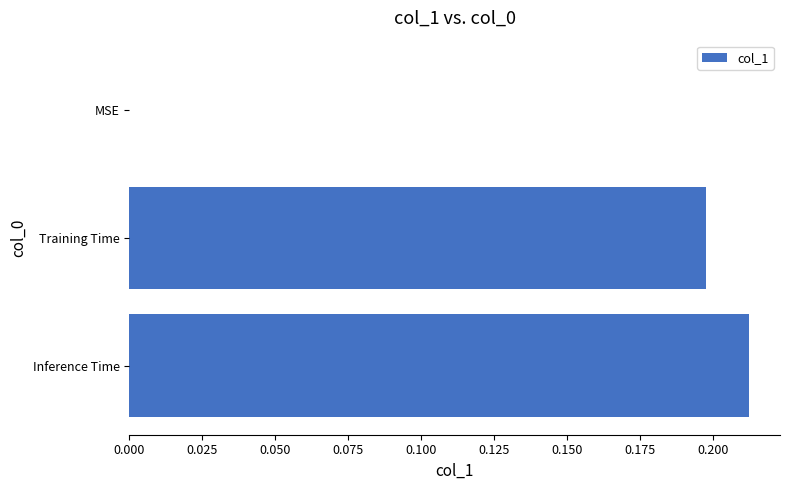

Are the bars grouped side by side (vs. stacked)?

No